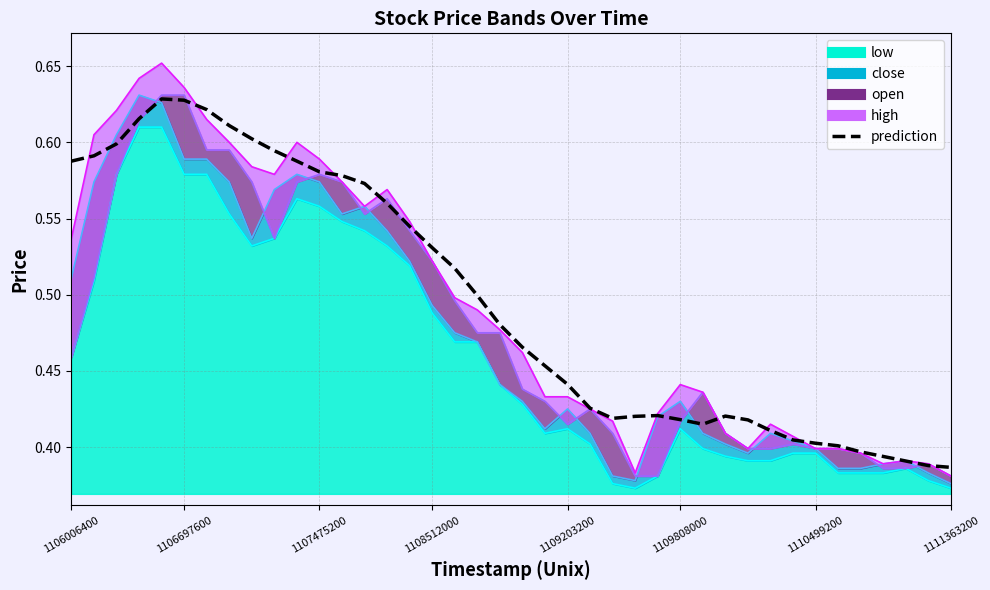

Count the values in the range 0 to 1.

40